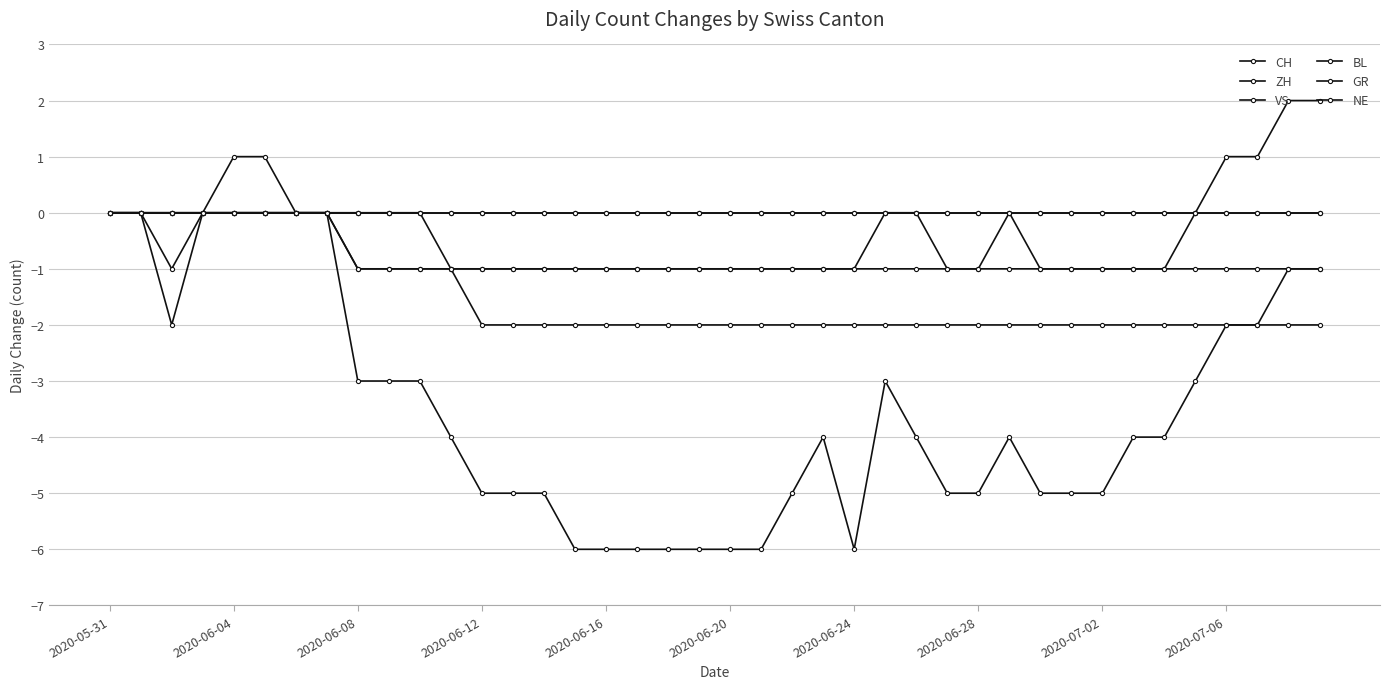

Is this an area chart (filled region under the line)?

No